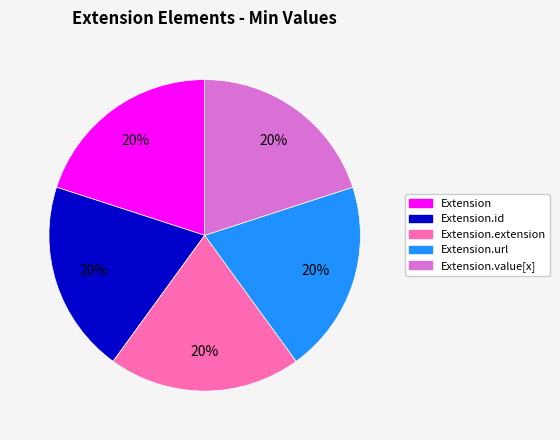

Is there any slice that represents more than half of the pie?

No